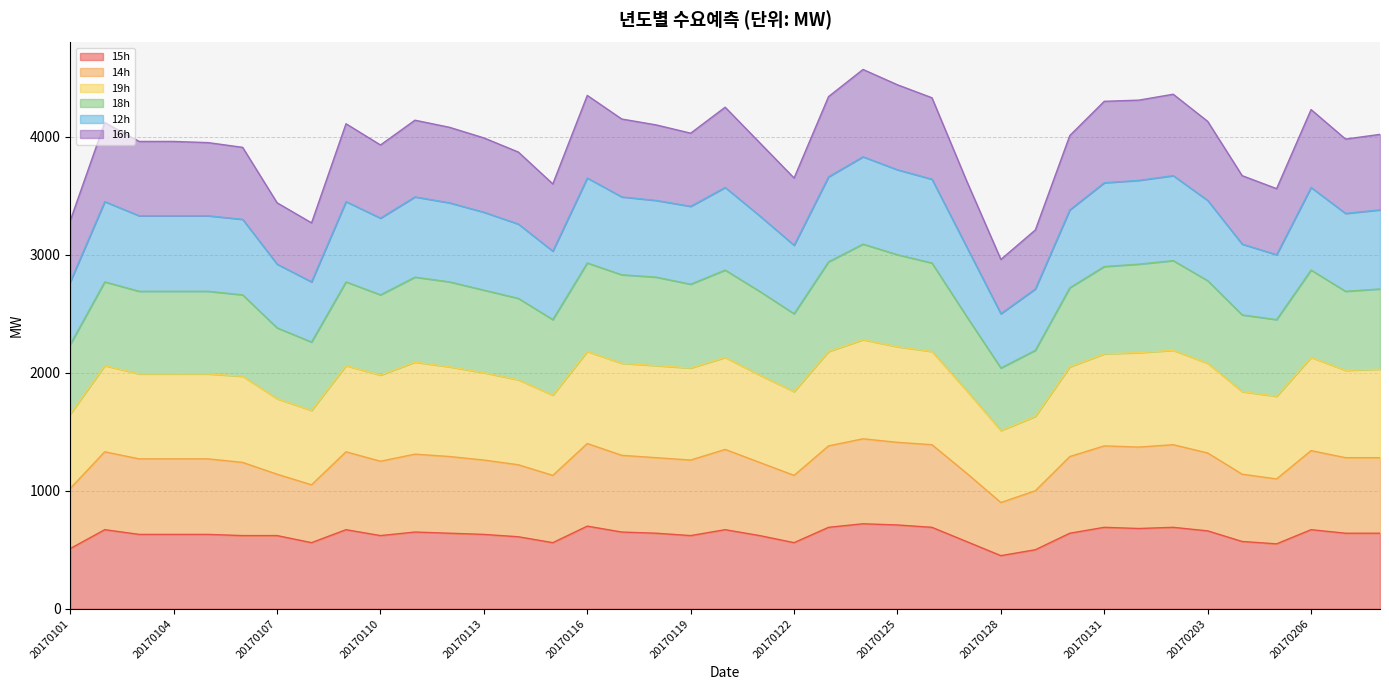

True or false: 14h and 15h cross at least once.

False